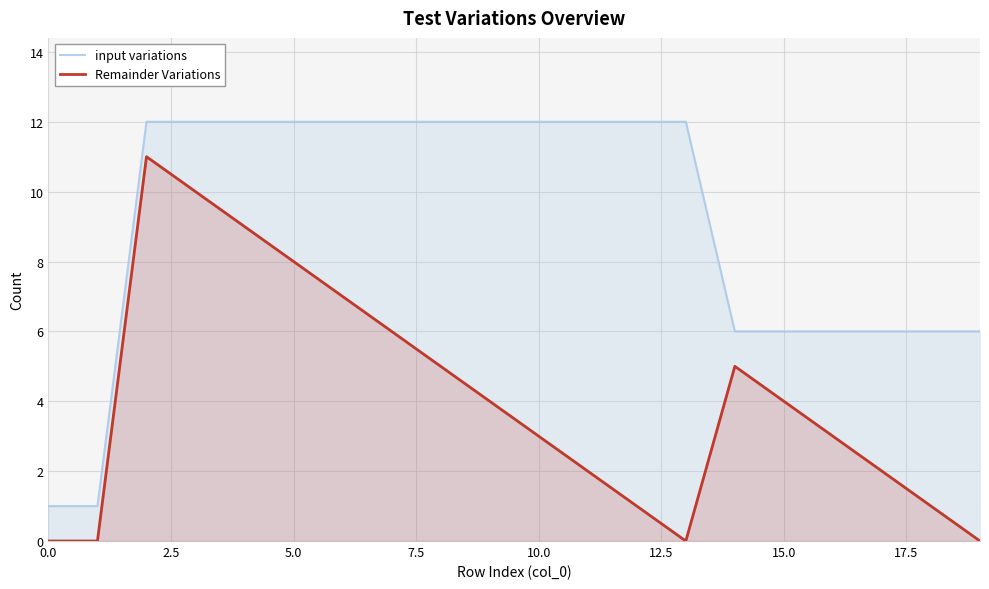

The input variations series shows 7 at 11. True or false?

False